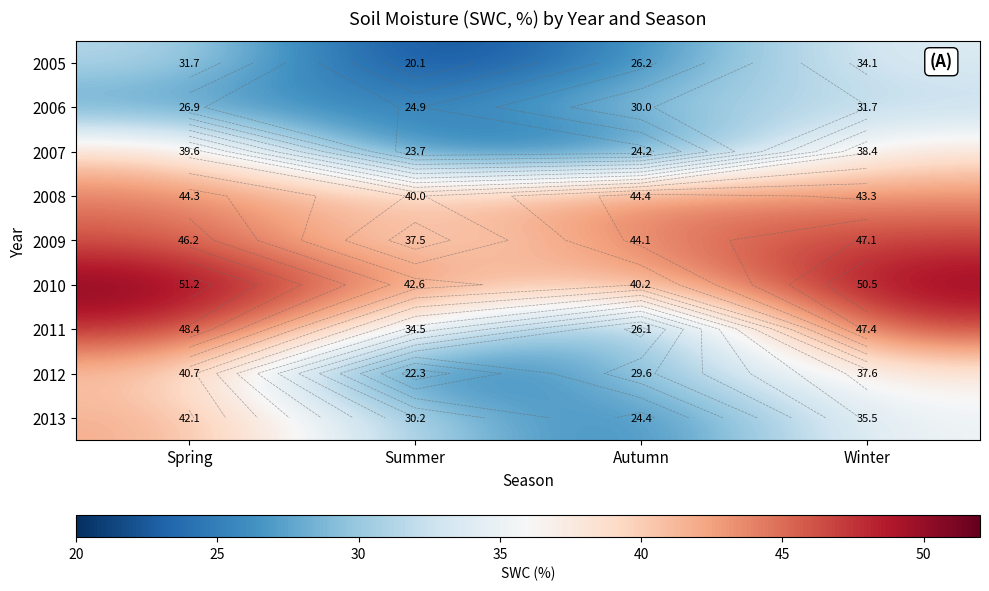

What is the maximum value shown in the chart?

51.2